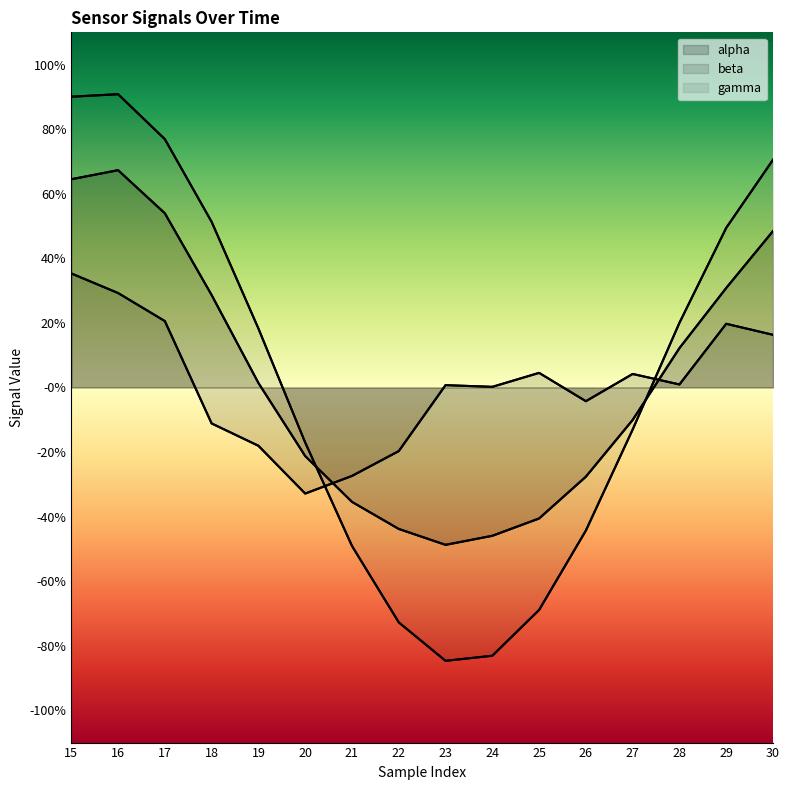

Where is alpha nearest to the value 0?

19